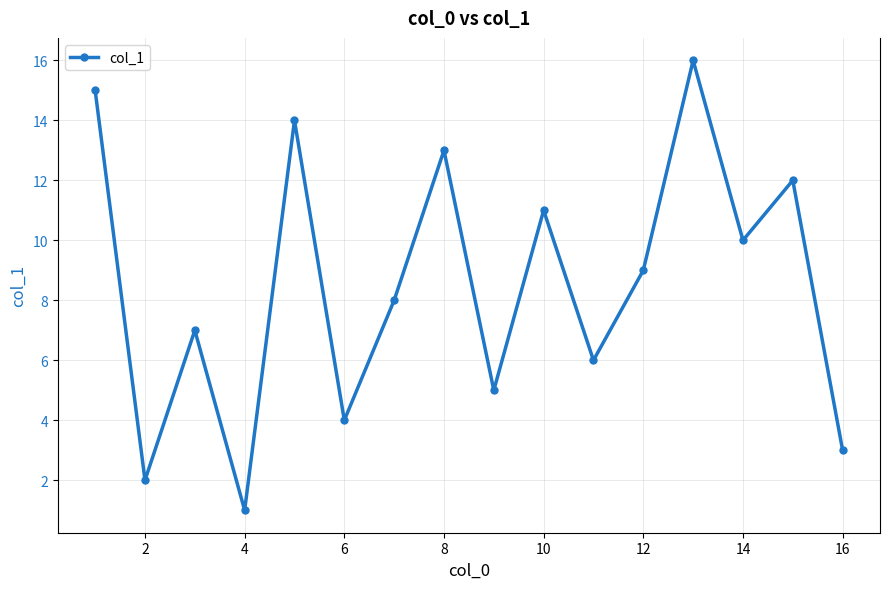

What is the difference between the maximum and minimum values?

15